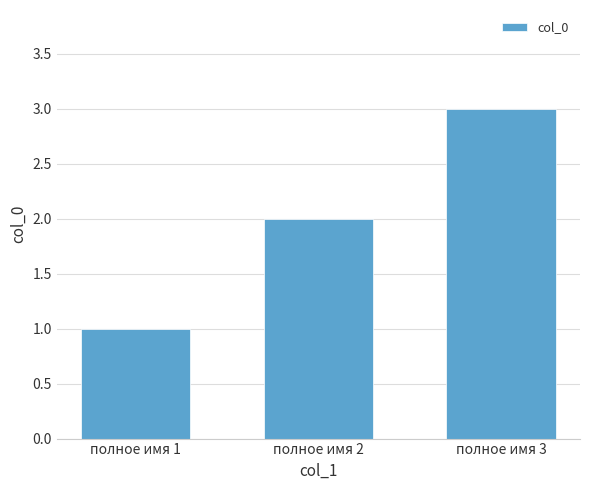

Is it true that the value at полное имя 3 is 4?

False